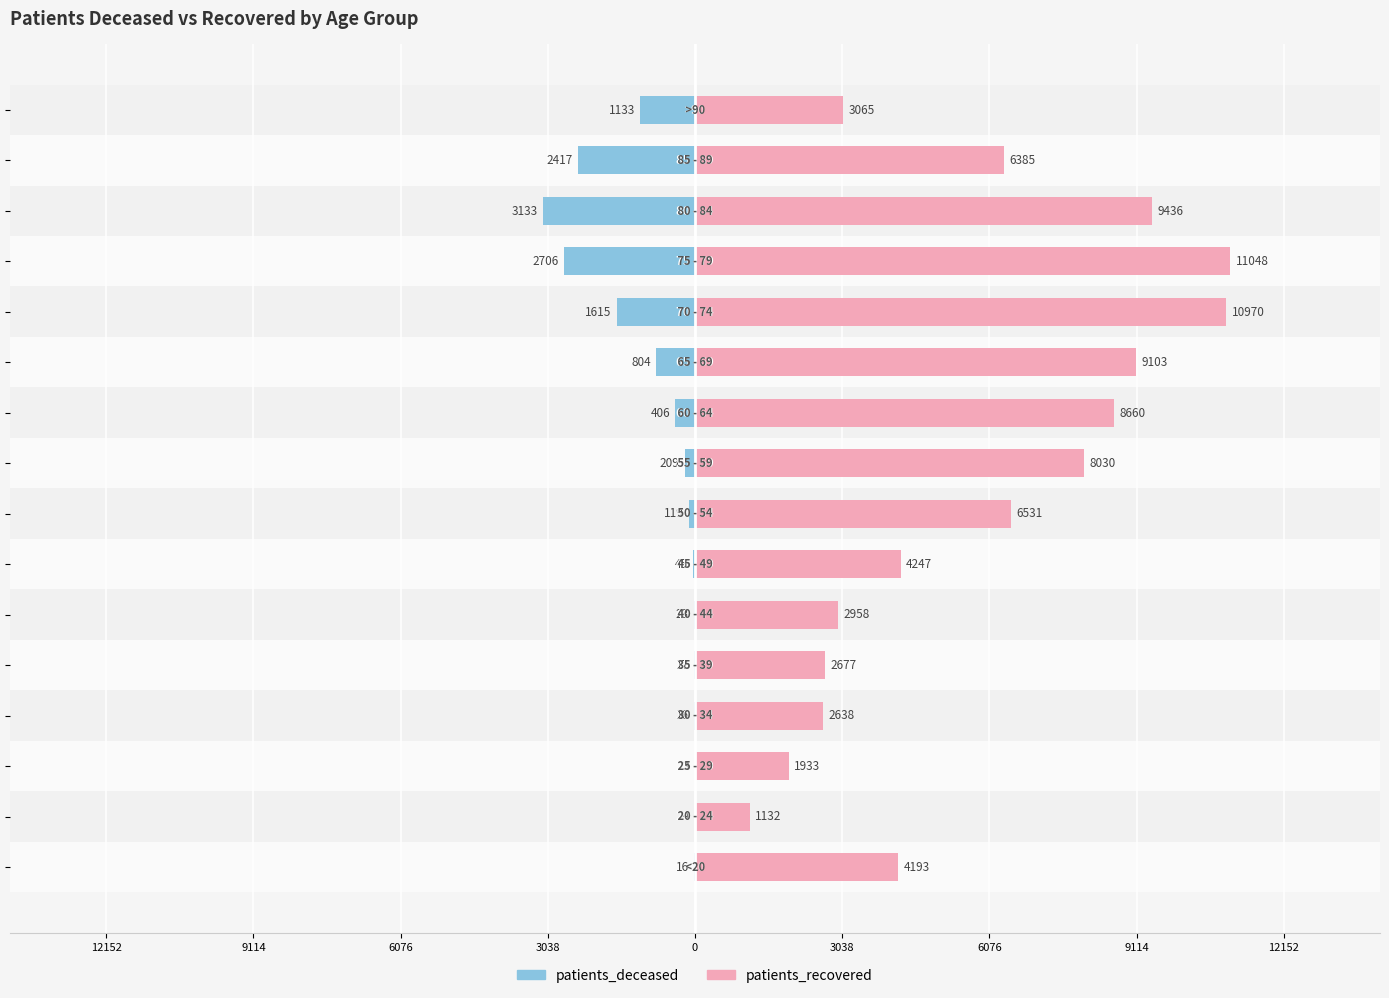

Reading right to left, transcribe all the data shown in this chart.

patients_deceased: -1133	-2417	-3133	-2706	-1615	-804	-406	-209	-119	-45	-23	-17	-16	-3	-4	-16
patients_recovered: 3065	6385	9436	11048	10970	9103	8660	8030	6531	4247	2958	2677	2638	1933	1132	4193